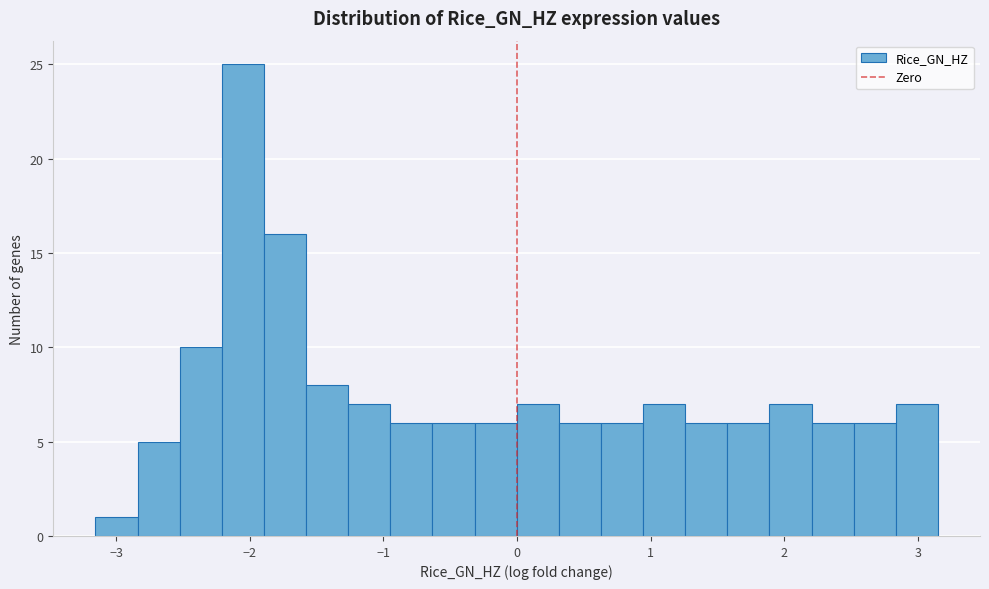

Read against the x-axis, roughly where is the centre of the tallest bar?

-2.1